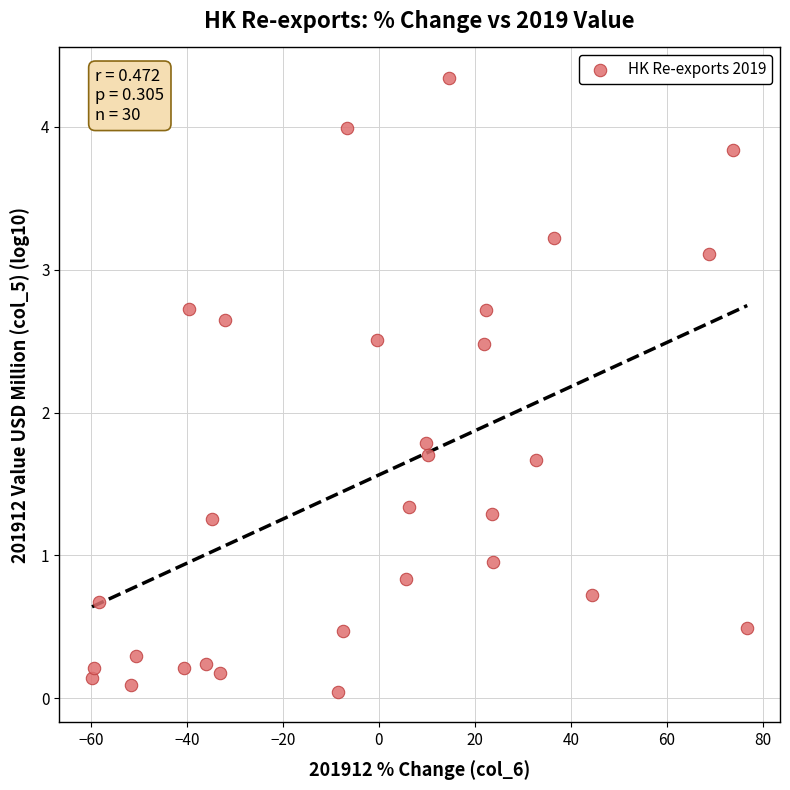

What is the range of X values (max minus min)?

136.5